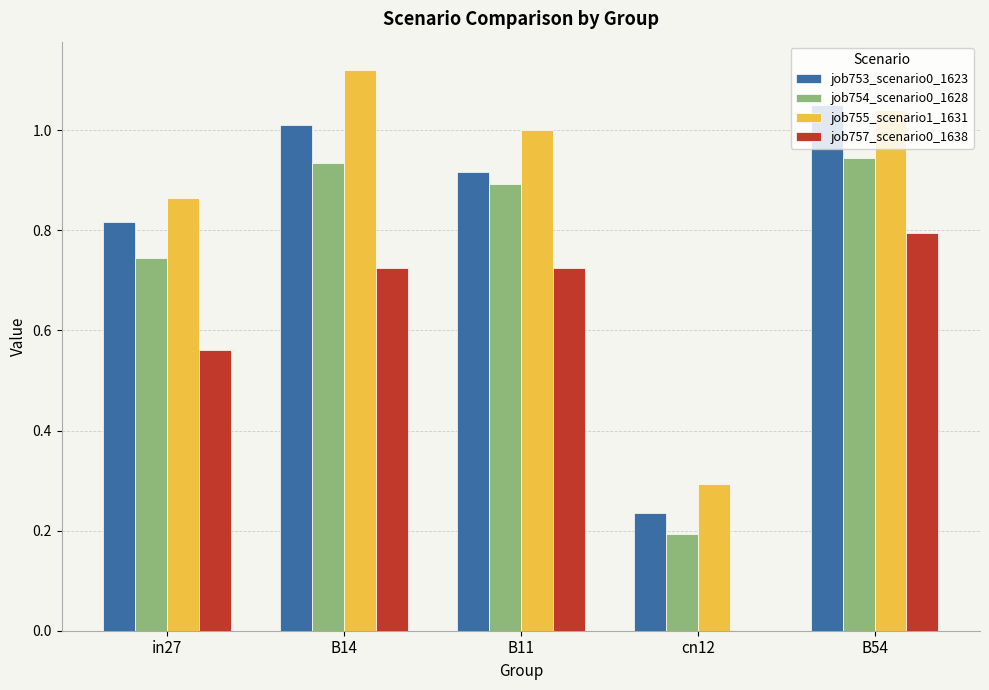

Is the value of job755_scenario1_1631 at B14 greater than the value of job757_scenario0_1638 at cn12?

Yes